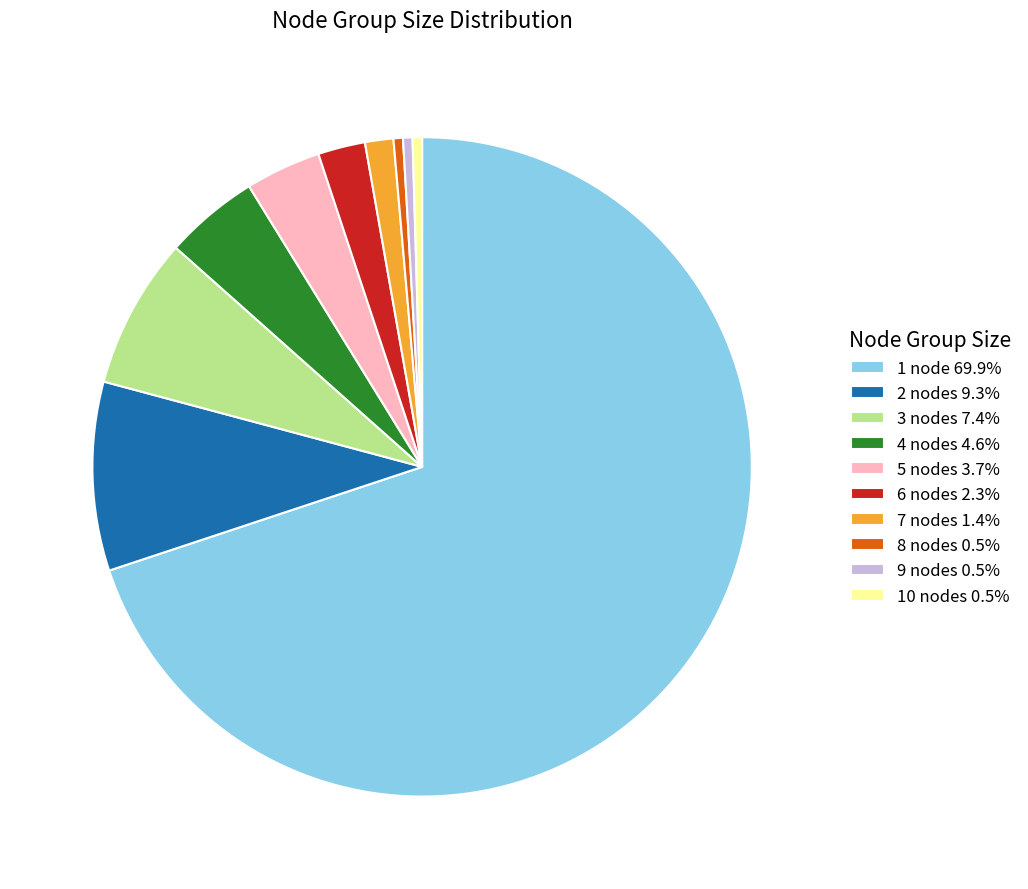

Does 2 nodes 9.3% represent more than half of the total?

No